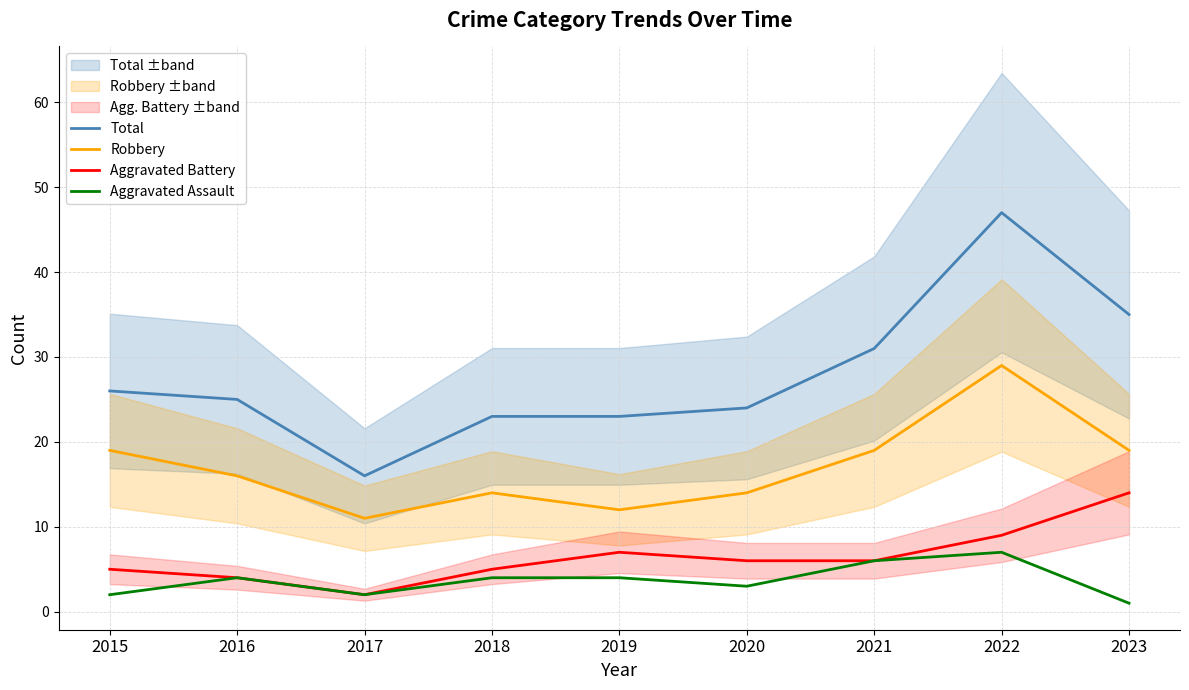

Is the value of Robbery at 2021 greater than the value of Aggravated Assault at 2017?

Yes